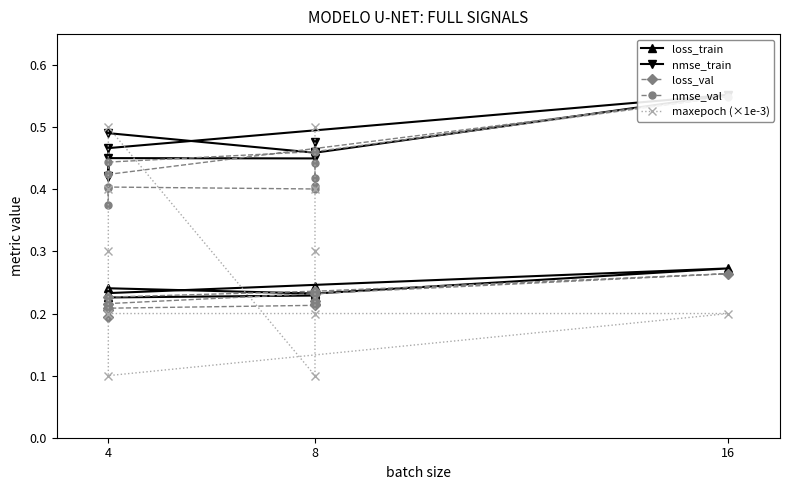

Does the chart have visible grid lines?

No